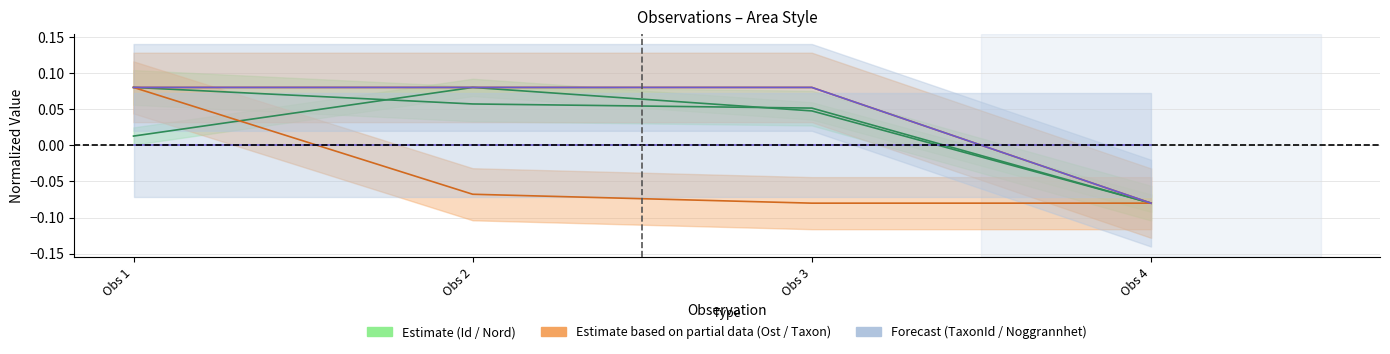

True or false: Ost and TaxonId intersect in this chart.

False